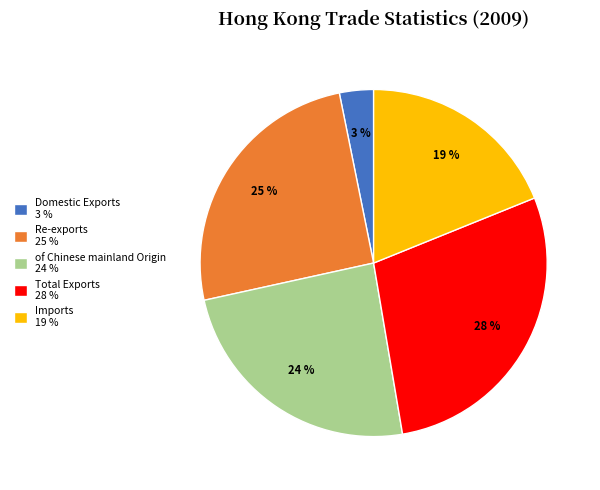

Do Total Exports and Re-exports together represent more than half of the pie?

Yes